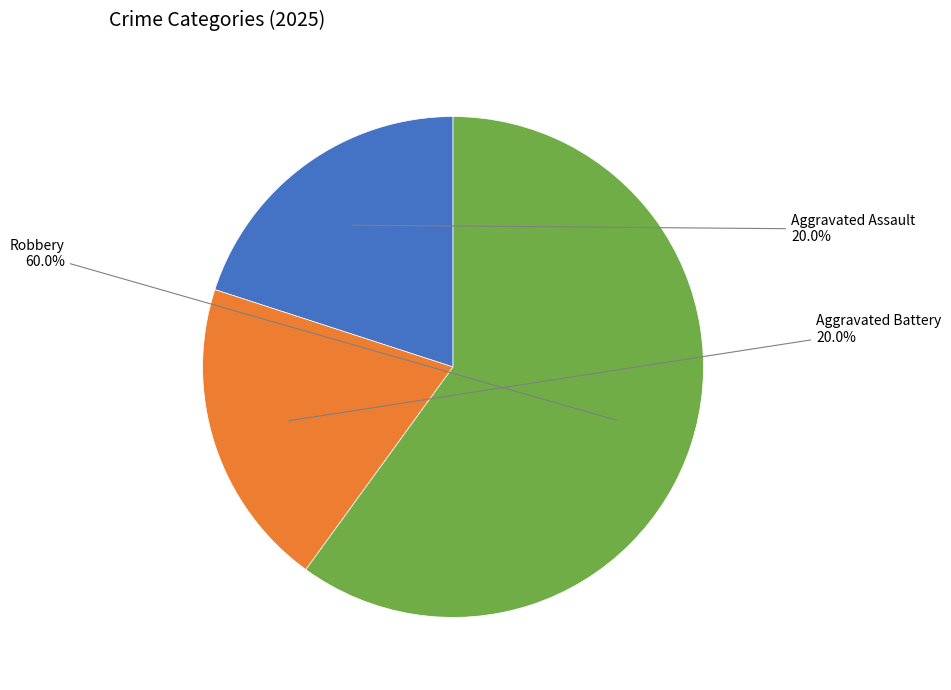

Does any single category account for the majority?

Yes